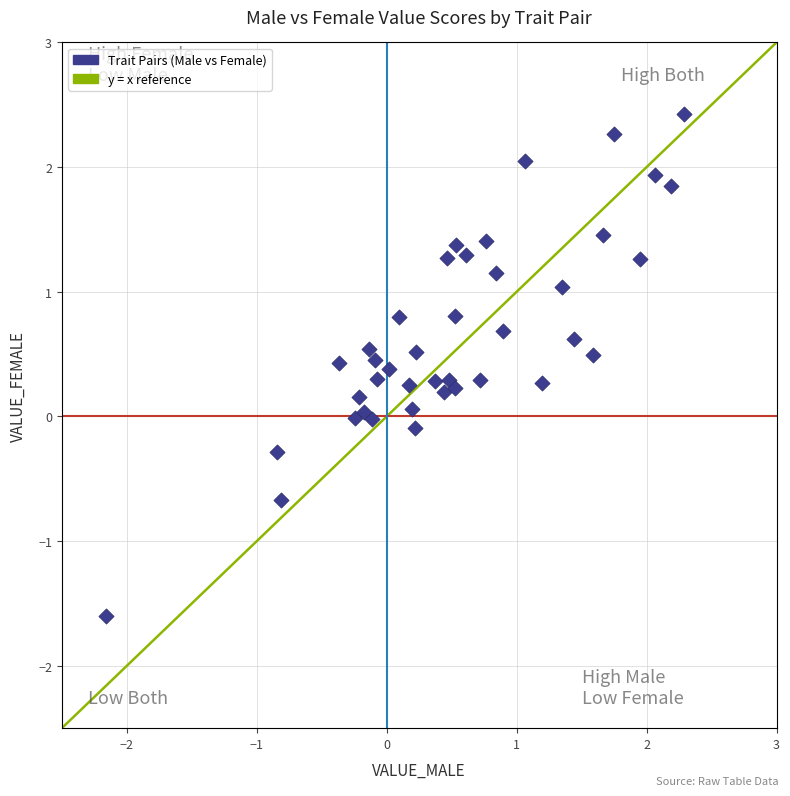

What is the range of Y values (max minus min)?

4.0